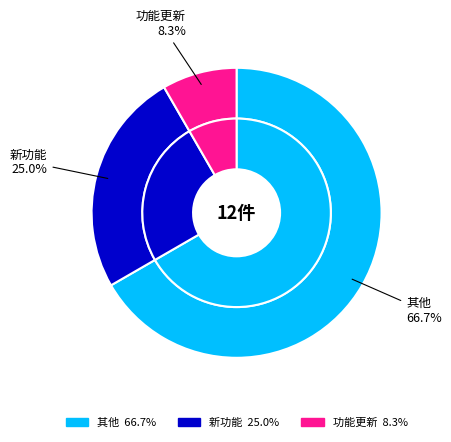

To the nearest percent, what percentage of the pie is 新功能?

25%